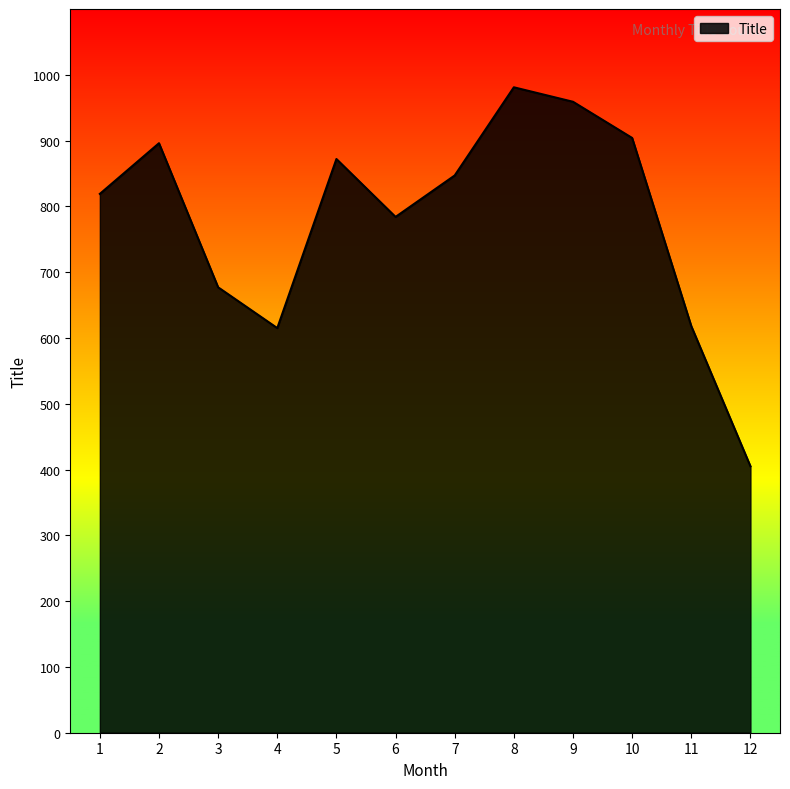

Is it true that the value at 6 is 784?

True